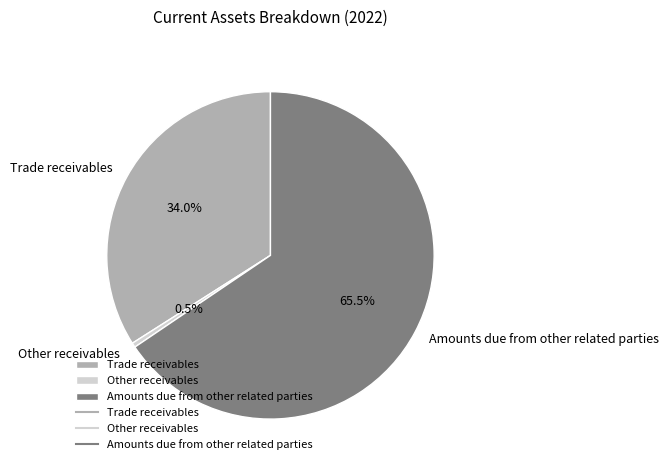

To the nearest percent, what is the average slice percentage?

33%